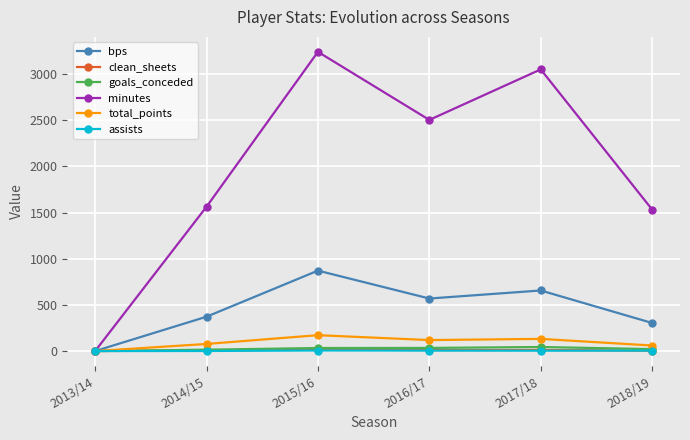

Which series has the largest total across all categories?

minutes